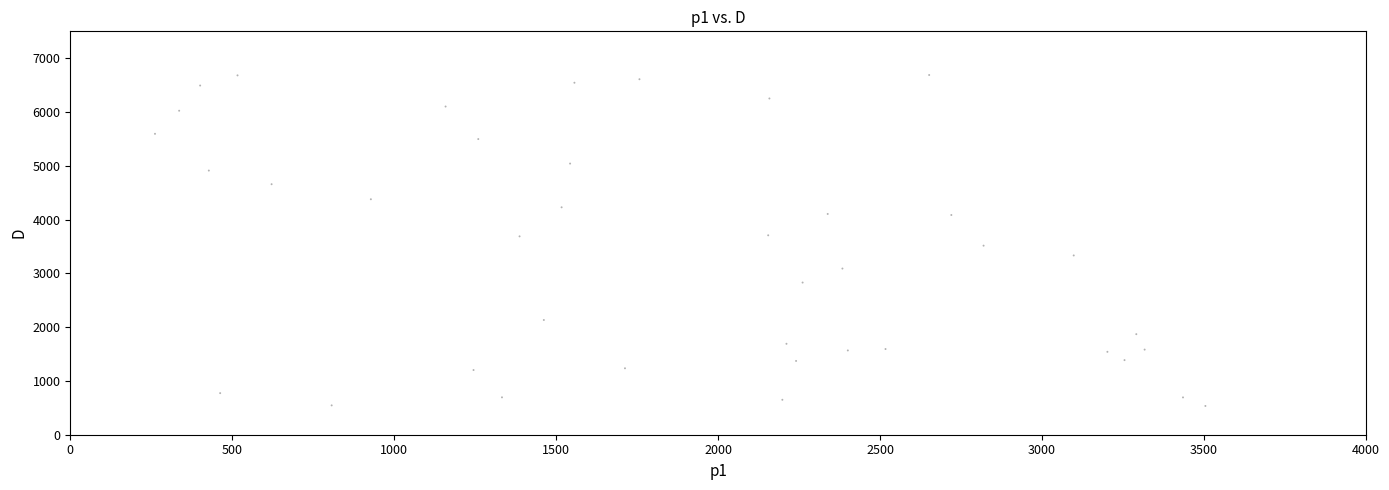

What is the range of Y values (max minus min)?

6153.5